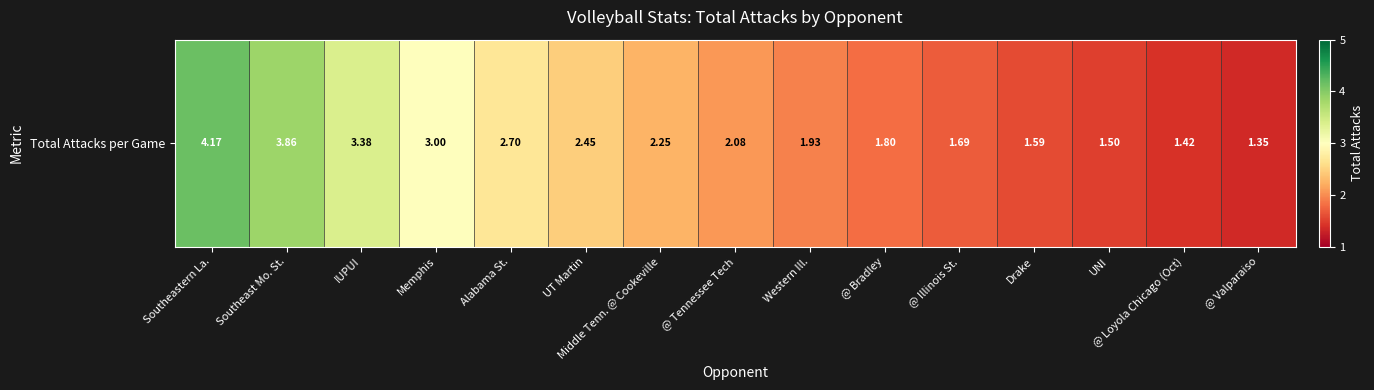

What is the maximum value shown in the chart?

4.2